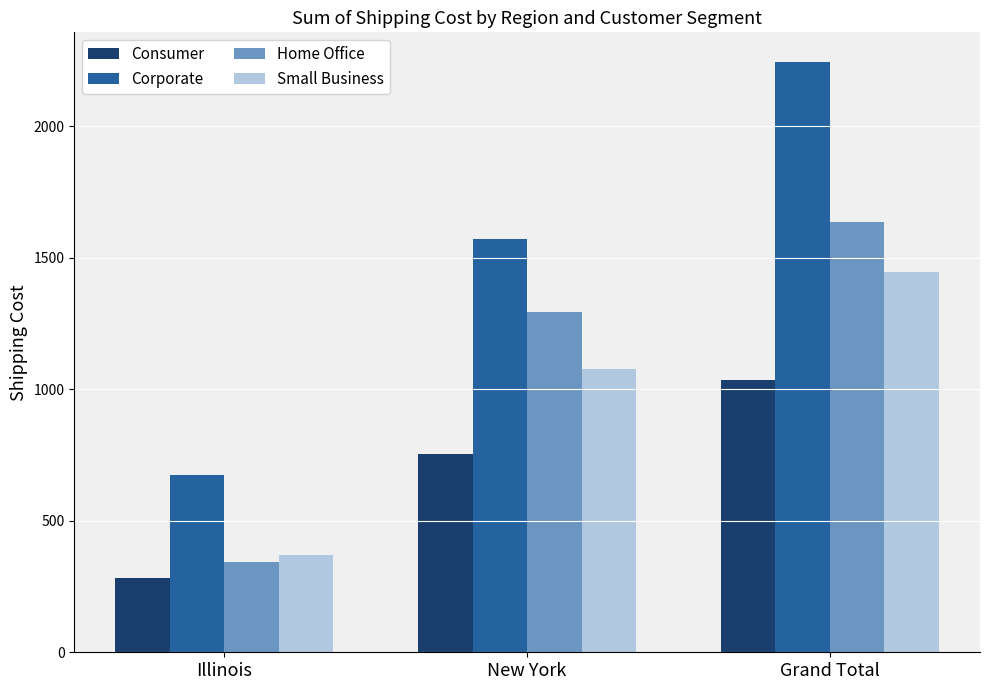

At which label is Consumer closest to 659?

New York